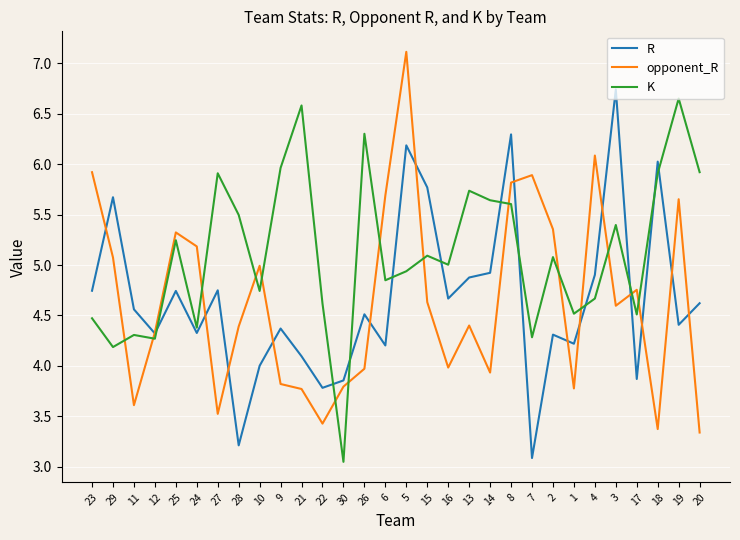

After their last crossing, which series has the higher values: opponent_R or R?

R